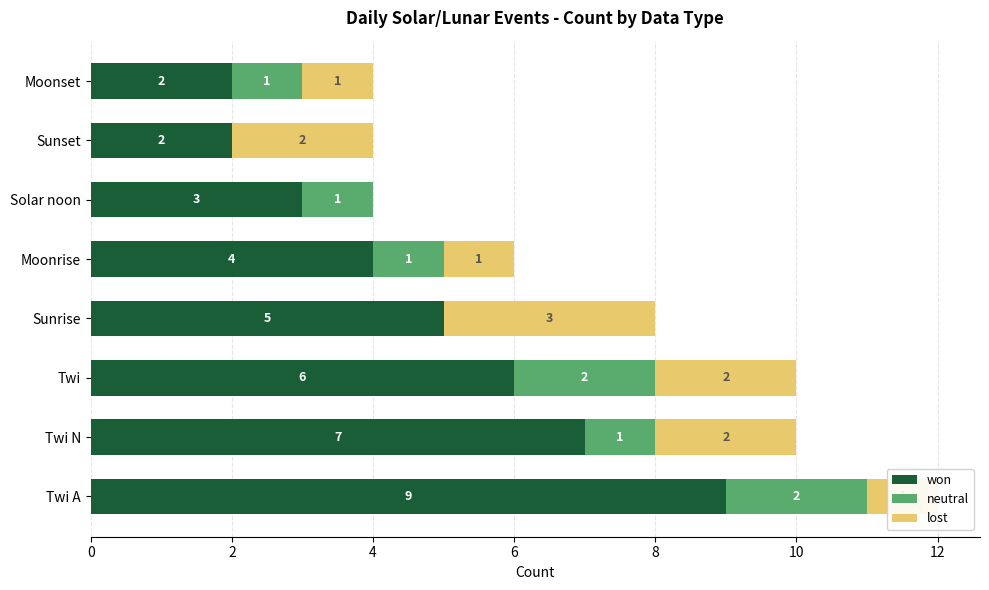

The won series shows 5 at Solar noon. True or false?

False